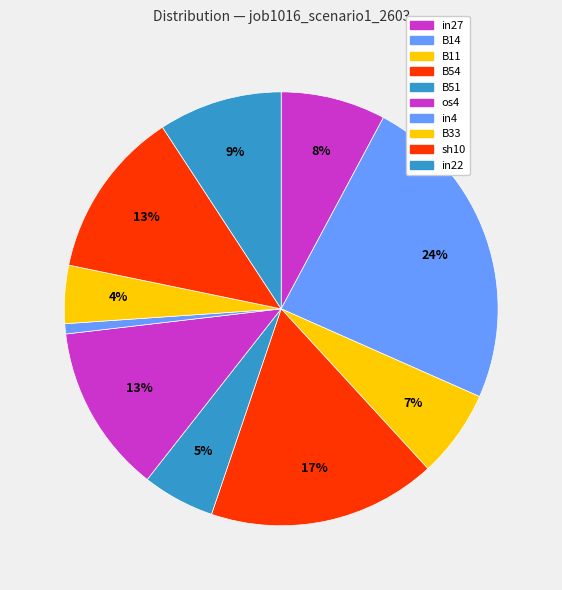

Do B14 and B33 together represent more than half of the pie?

No